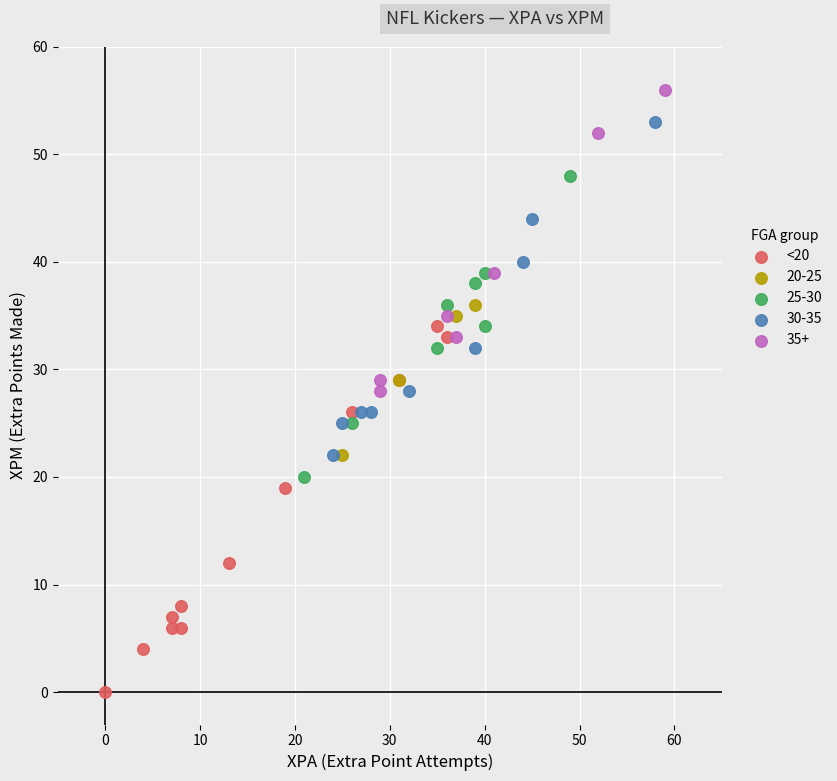

Which series has the widest spread of Y values?

<20